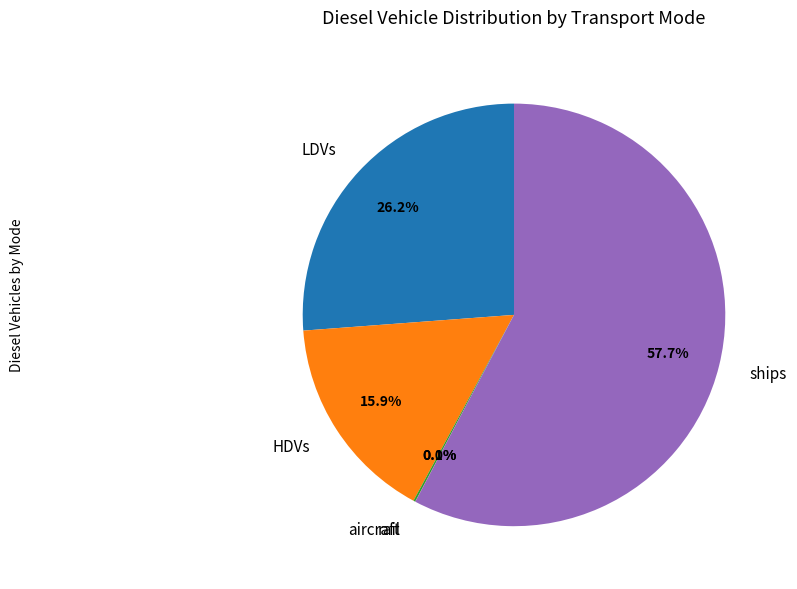

True or false: HDVs accounts for 9% of the total.

False